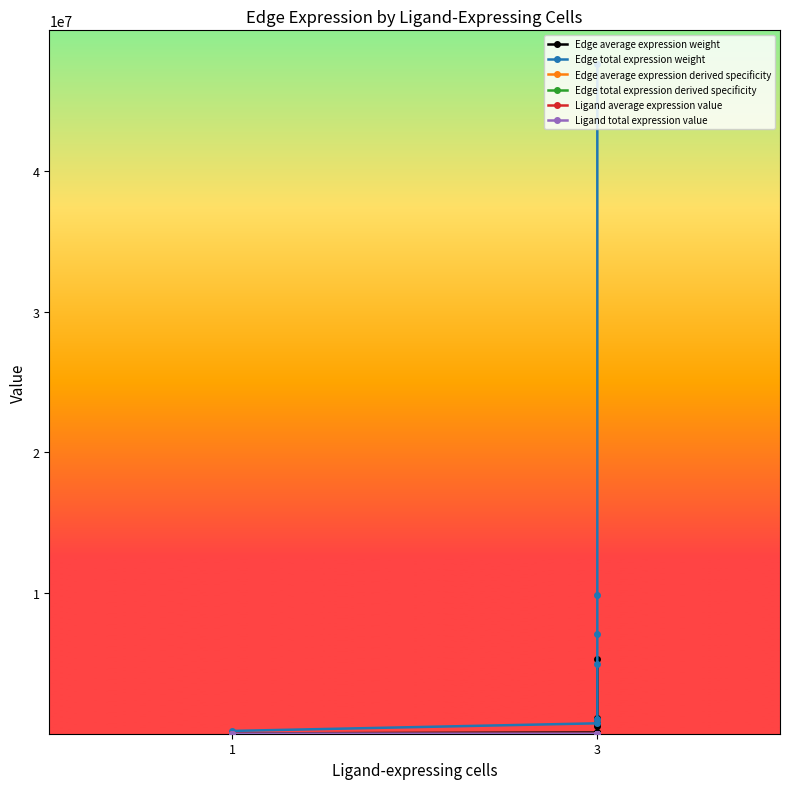

True or false: Ligand average expression value and Edge average expression weight intersect in this chart.

False